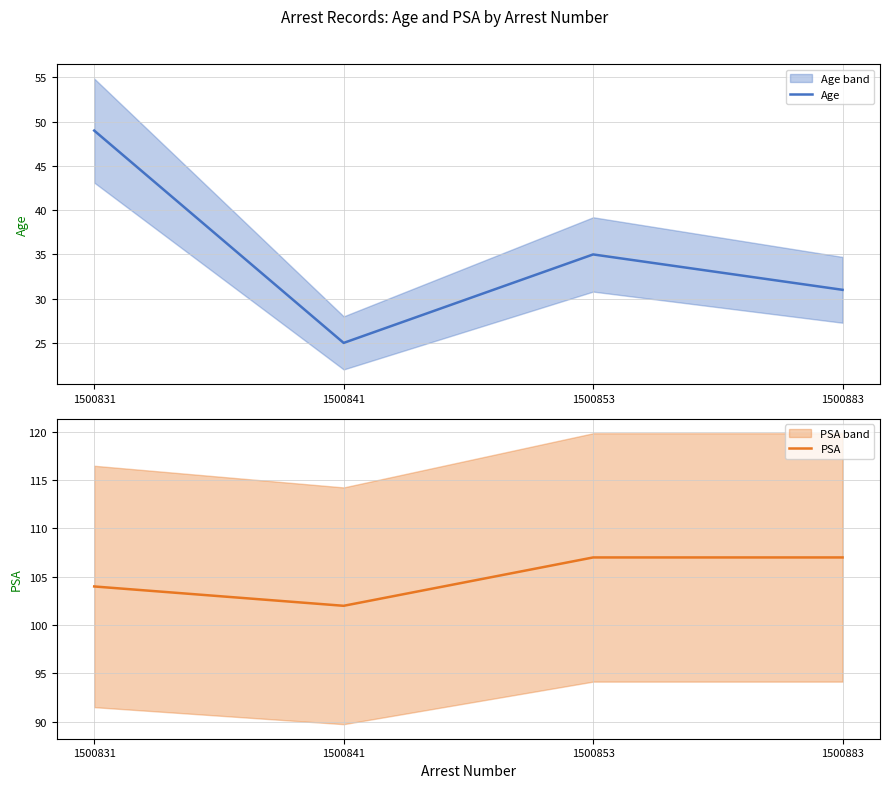

What is the minimum value for Age?

25